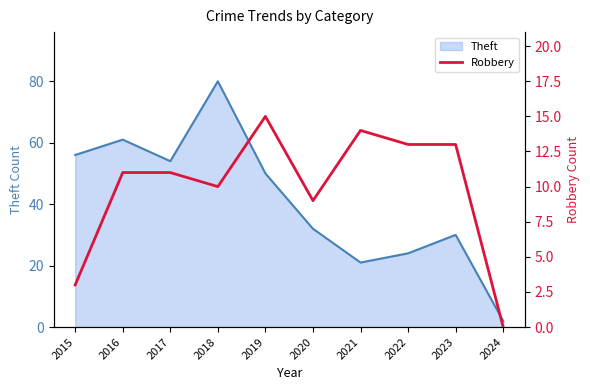

Which label corresponds to the smallest value in the chart?

2024